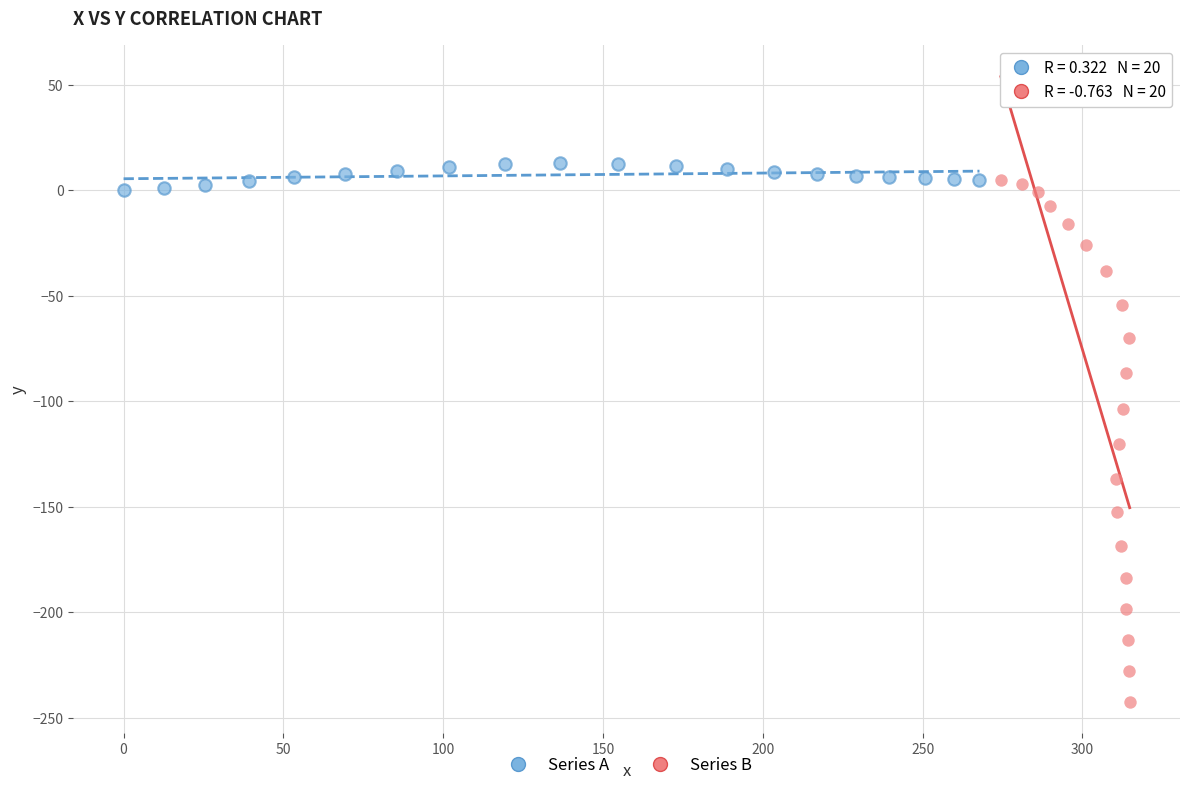

Which series has the widest spread of Y values?

Series B